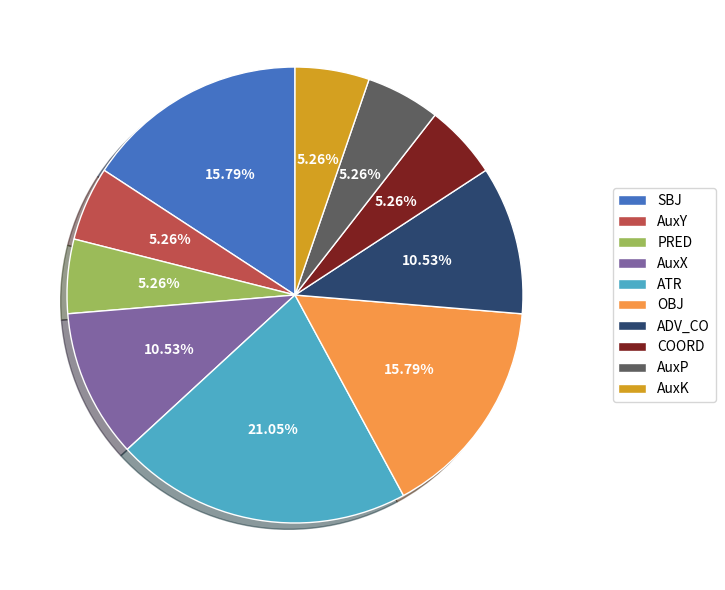

Is there a majority slice in this chart?

No